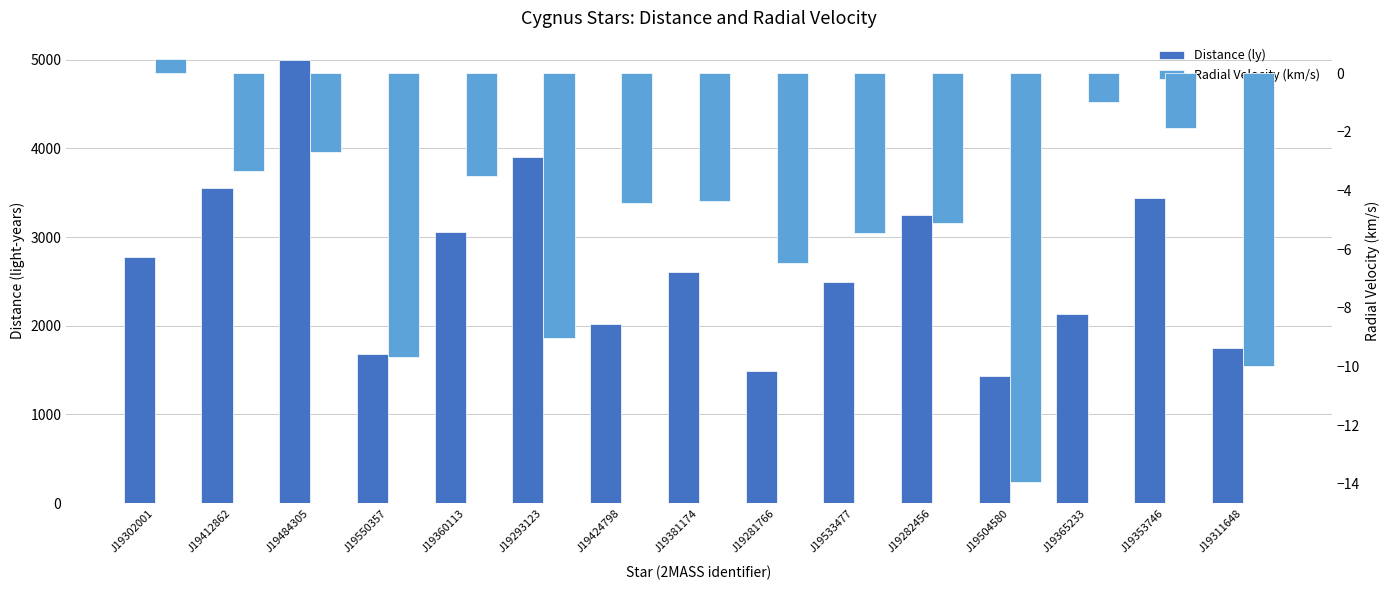

What is the average value of the Radial Velocity (km/s) series?

-5.4